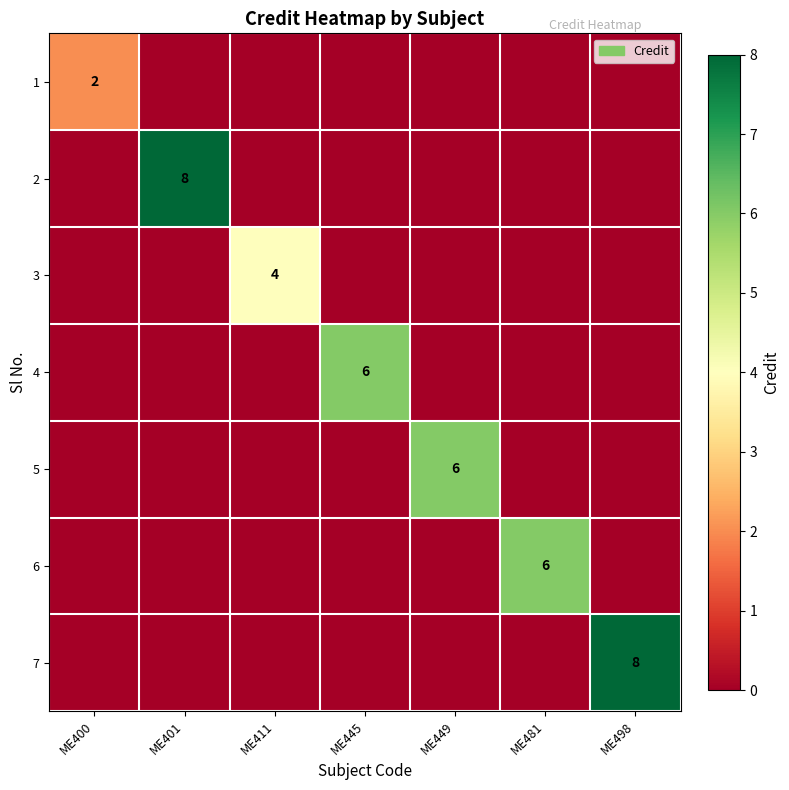

Is it true that 3 equals 4 at ME411?

True